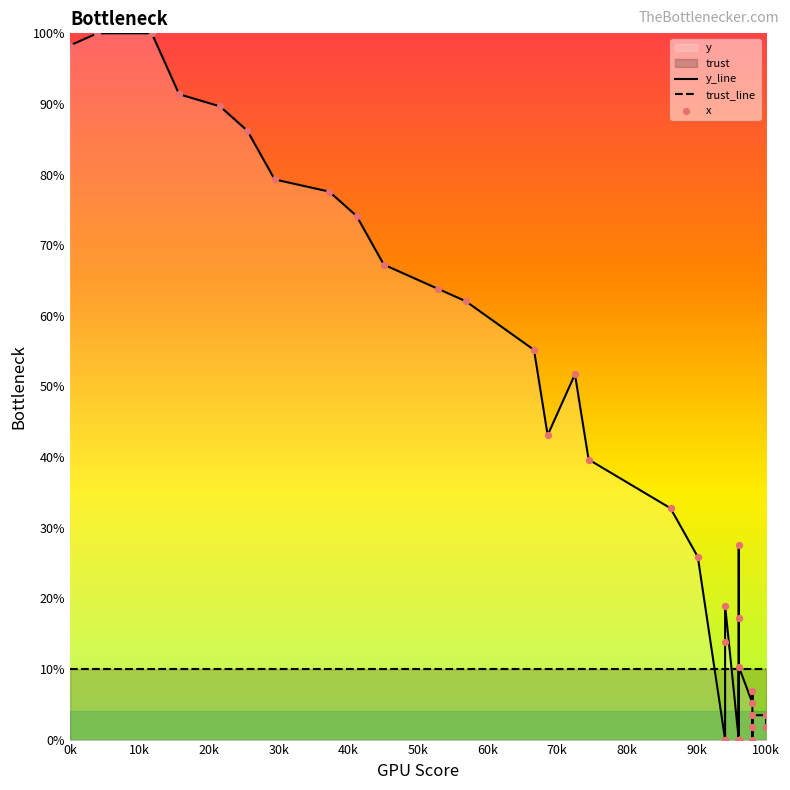

Which series reaches the maximum Y coordinate?

y_line